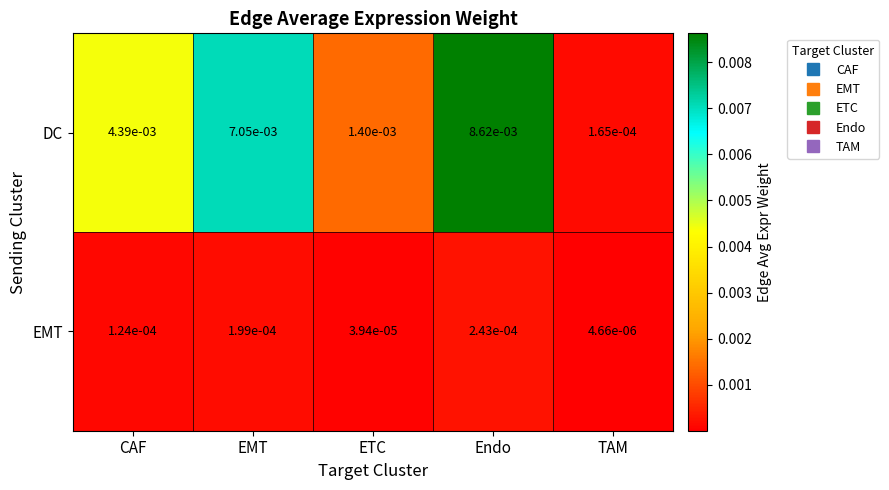

List the series in order of their peak value, lowest first.

EMT, DC